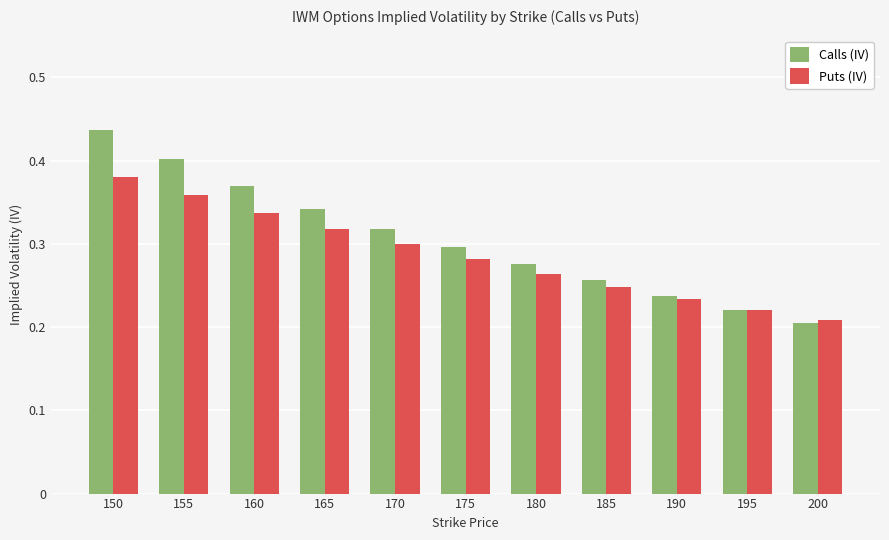

At which label does Puts (IV) reach its peak?

150